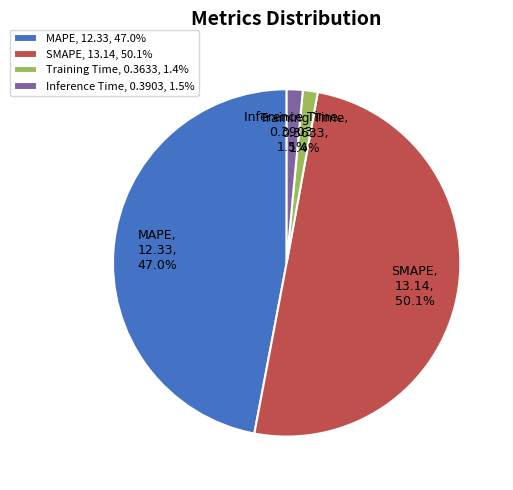

Is the sum of SMAPE and Inference Time greater than half?

Yes